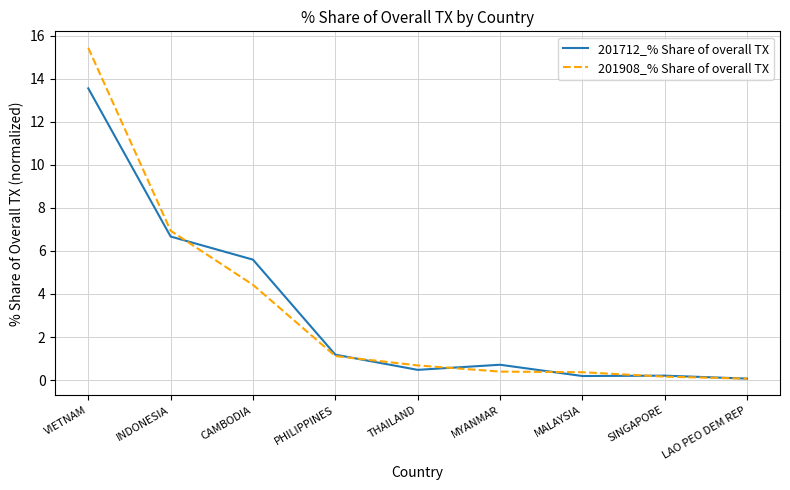

What position from the right is THAILAND?

5